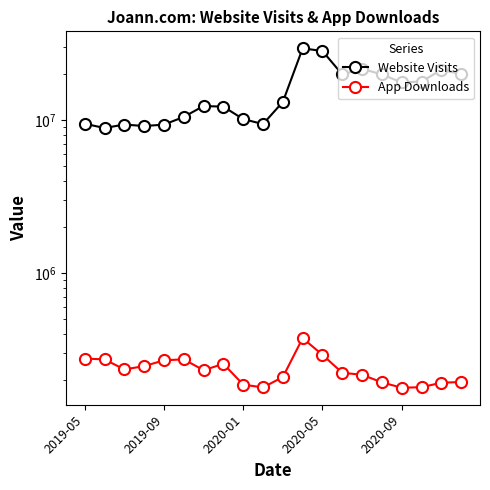

Which series has the largest range (max minus min)?

Website Visits